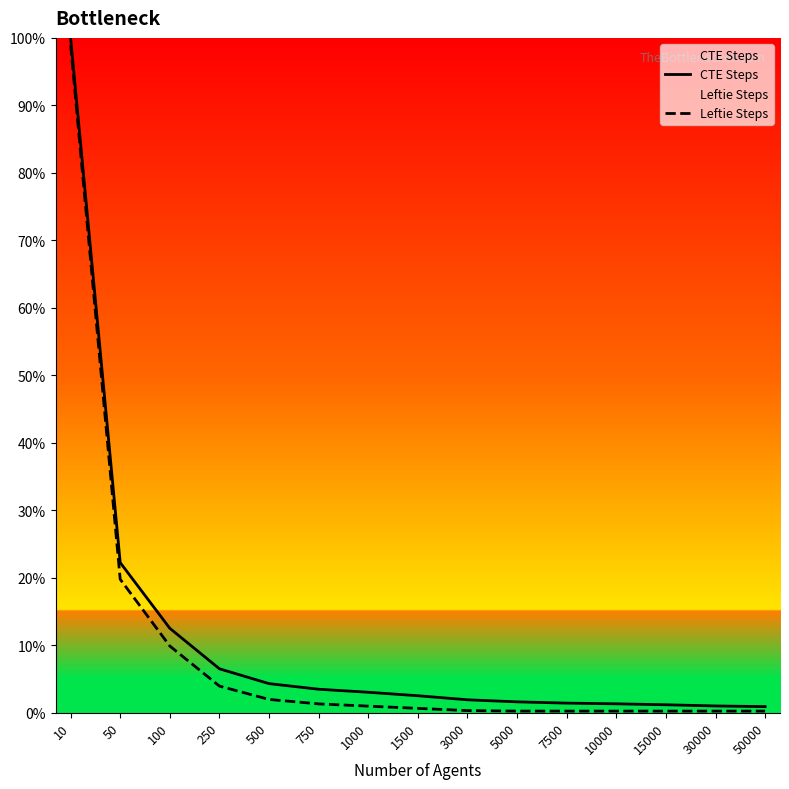

How many lines are shown in the chart?

2